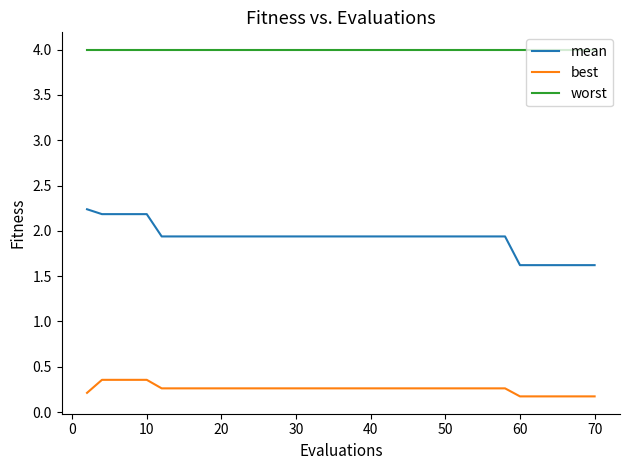

Which series has the largest total across all categories?

worst